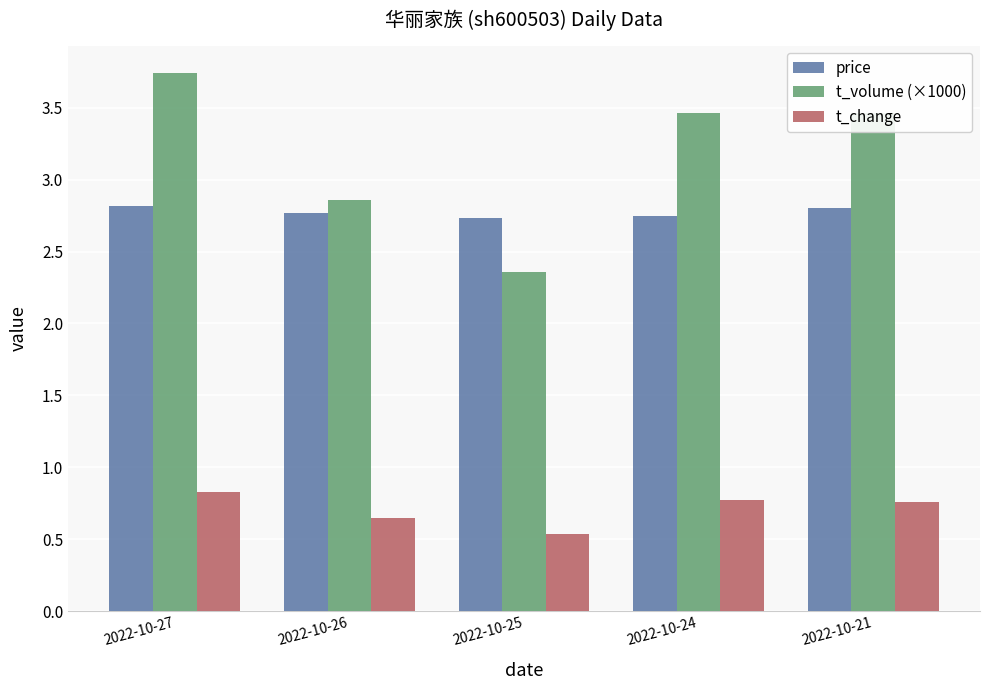

At which label is t_change closest to 0?

2022-10-25